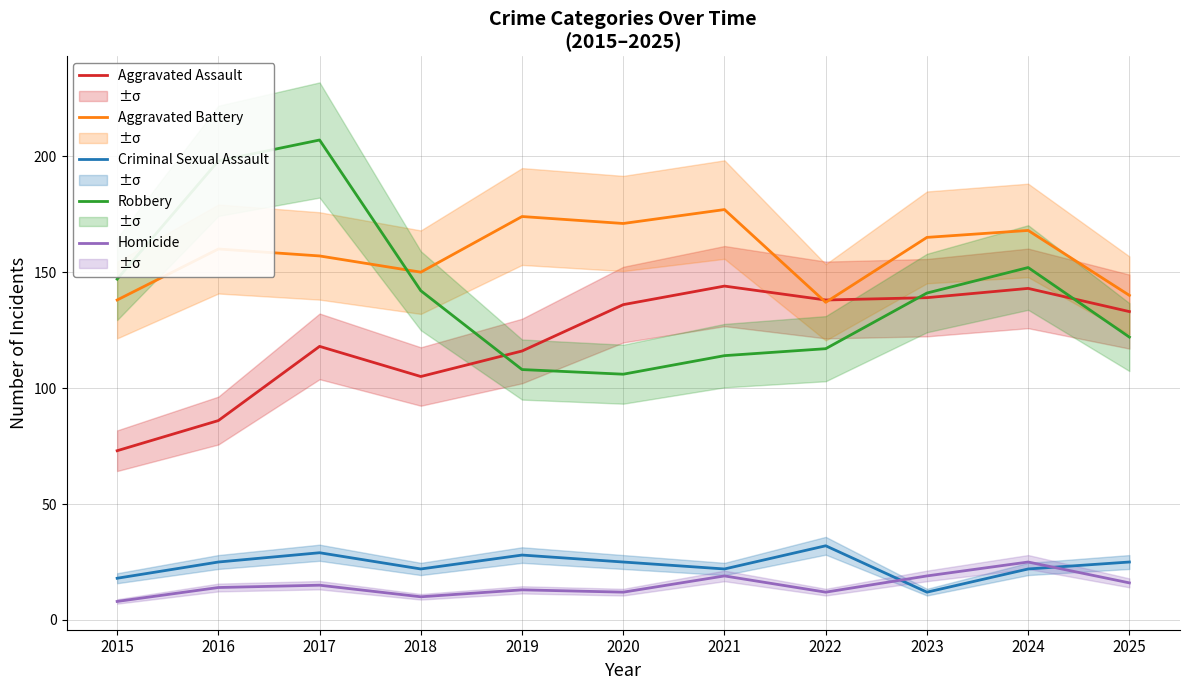

Between 2019 and 2018, which is larger?

2019